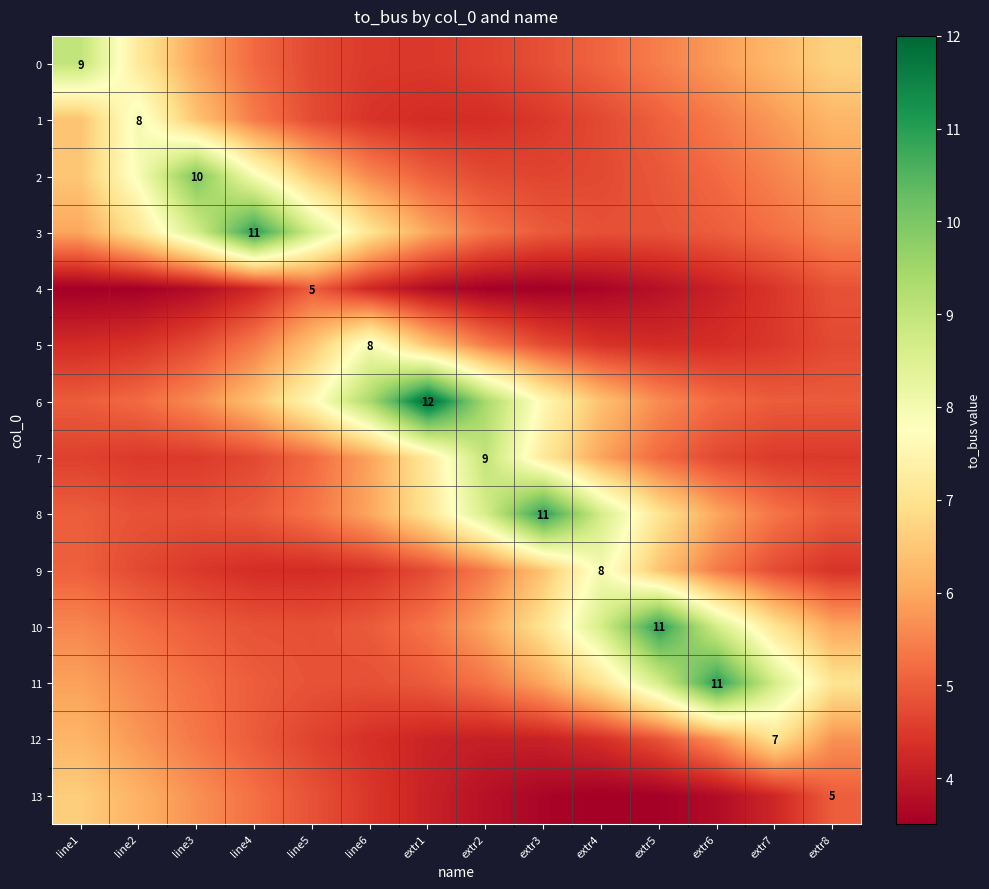

Where is 7 nearest to the value 6?

line6